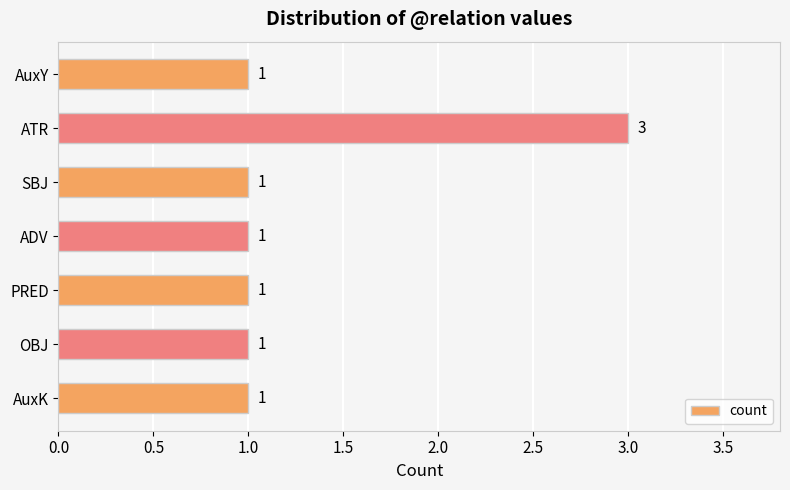

How many distinct data groups are displayed?

1